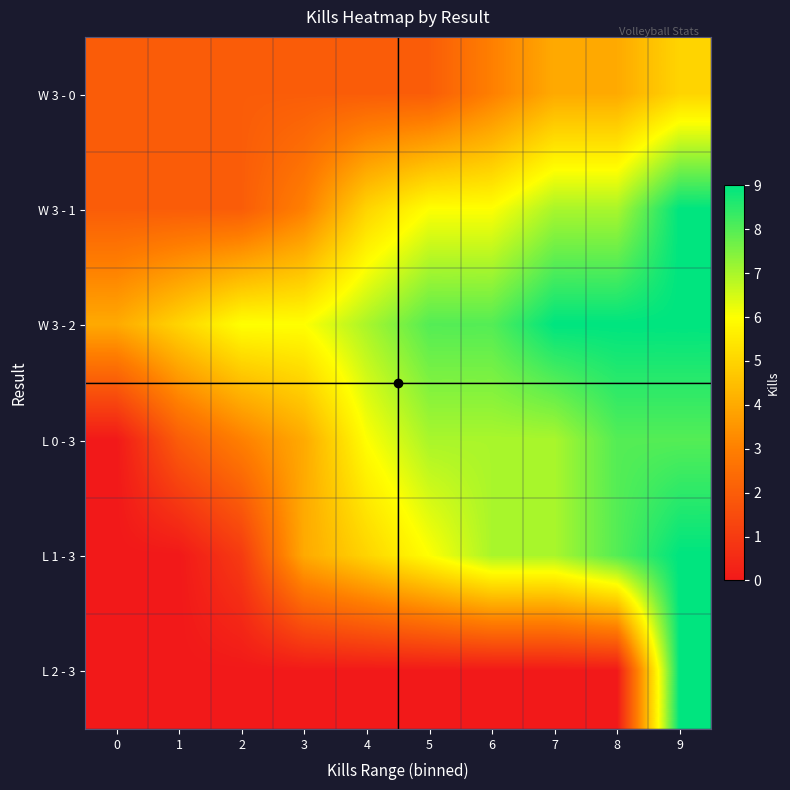

Reading left to right, transcribe all the data shown in this chart.

W 3 - 0: 0=2	1=2	2=2	3=2	4=2	5=2	6=3	7=4	8=4	9=5
W 3 - 1: 0=2	1=2	2=2	3=3	4=5	5=6	6=6	7=7	8=7	9=9
W 3 - 2: 0=4	1=5	2=6	3=6	4=7	5=8	6=8	7=9	8=9	9=9
L 0 - 3: 0=0	1=2	2=3	3=4	4=6	5=7	6=7	7=7	8=8	9=8
L 1 - 3: 0=0	1=0	2=1	3=4	4=5	5=6	6=7	7=7	8=8	9=9
L 2 - 3: 0=0	1=0	2=0	3=0	4=0	5=0	6=0	7=0	8=0	9=9